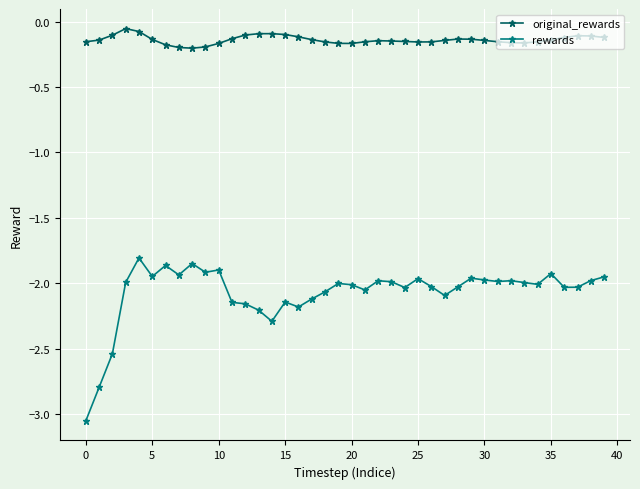

What is the difference between the second highest and second lowest values in the original_rewards series?

0.1